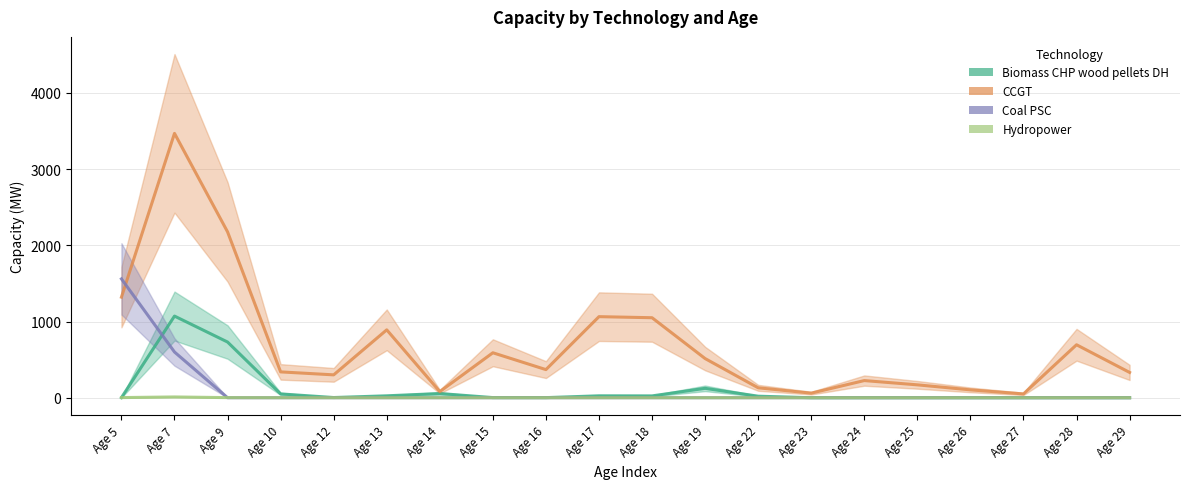

What are all the series names shown in the legend?

Biomass CHP wood pellets DH, CCGT, Coal PSC, Hydropower